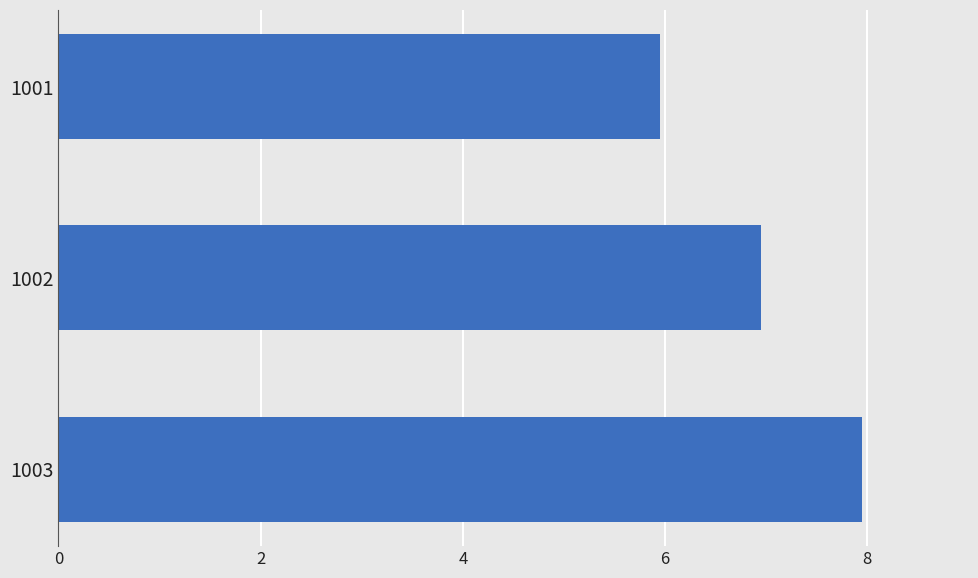

Which category has the lowest value across all series?

1001